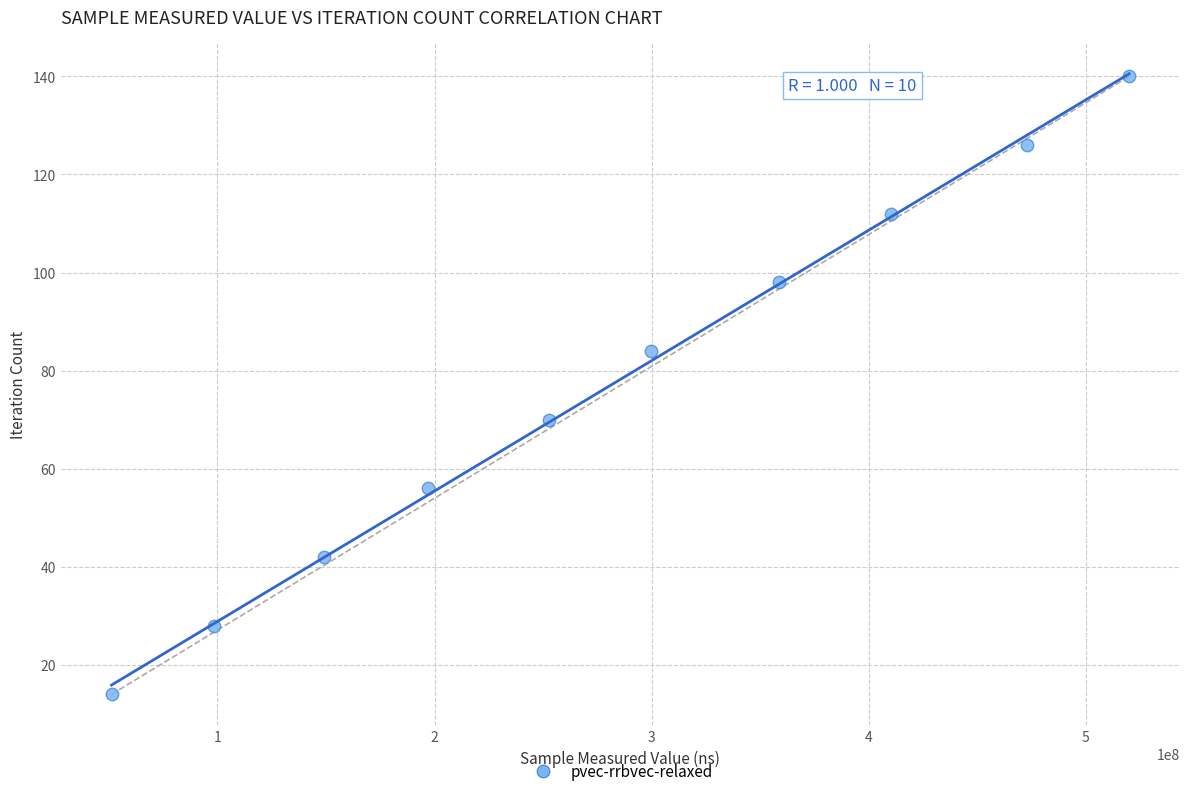

What is the range of X values (max minus min)?

468851618